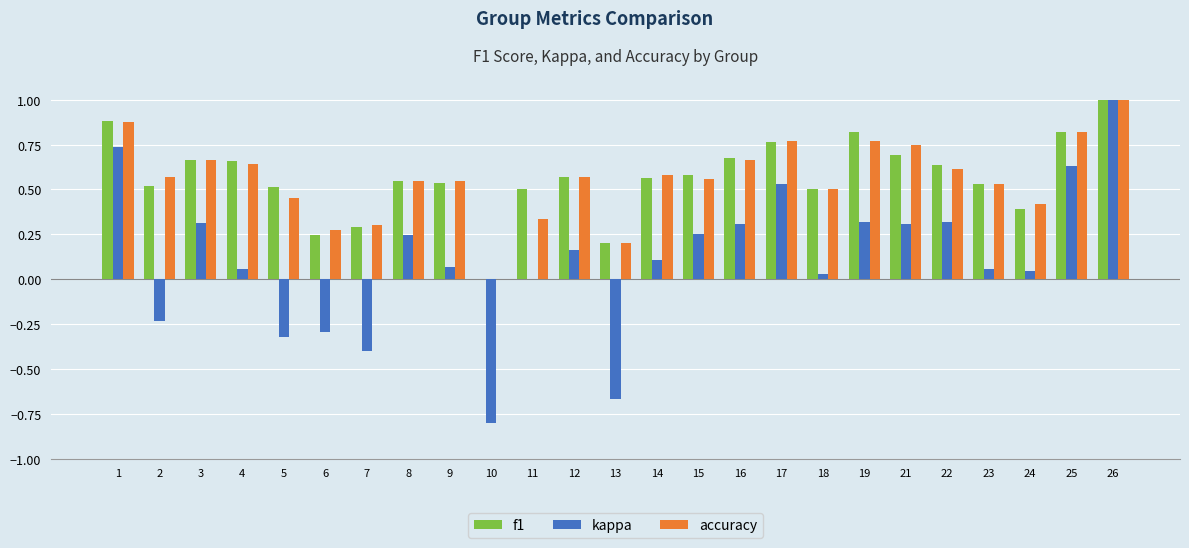

At which category is the sum across all series the highest?

26